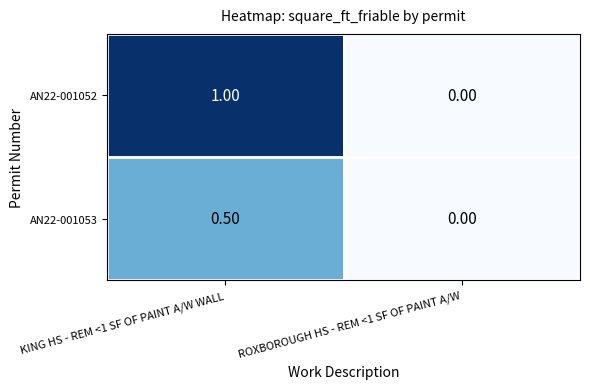

List the series in order of their peak value, highest first.

AN22-001052, AN22-001053